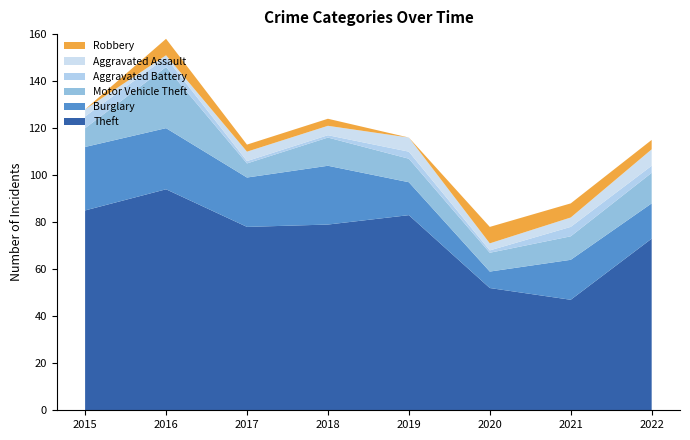

Reading left to right, list all the values displayed in this chart.

Theft: 85	94	78	79	83	52	47	73
Burglary: 27	26	21	25	14	7	17	15
Motor Vehicle Theft: 8	26	6	12	10	8	10	13
Aggravated Battery: 5	4	1	1	3	1	4	3
Aggravated Assault: 3	1	4	4	6	3	4	7
Robbery: 0	7	3	3	0	7	6	4